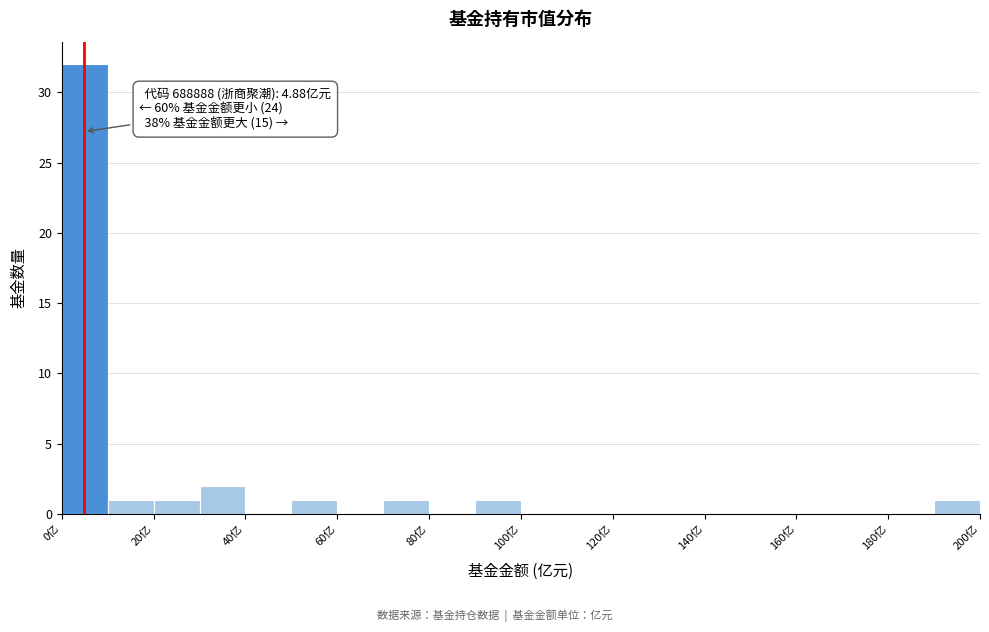

Over which range of the x-axis is the bar tallest?

0 to 10